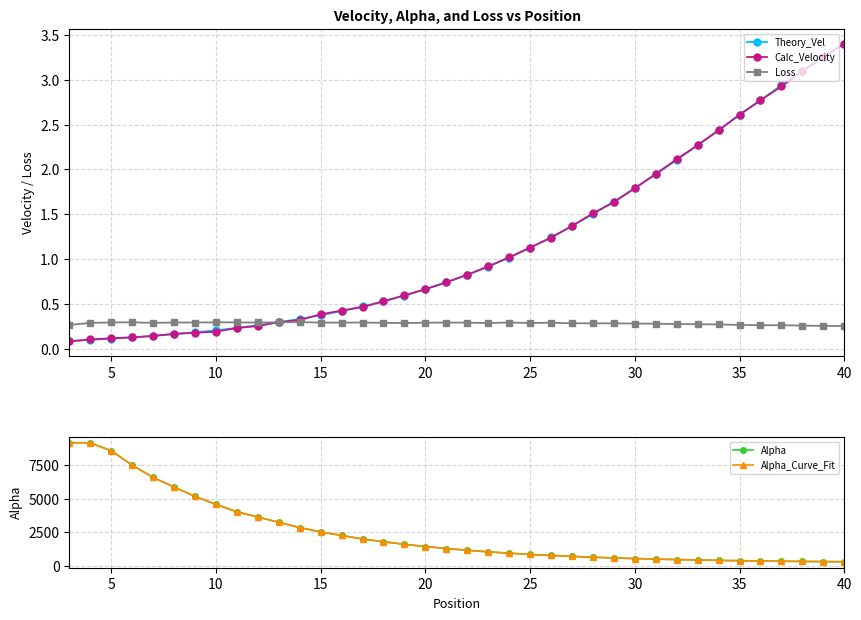

True or false: Loss and Alpha_Curve_Fit intersect in this chart.

False